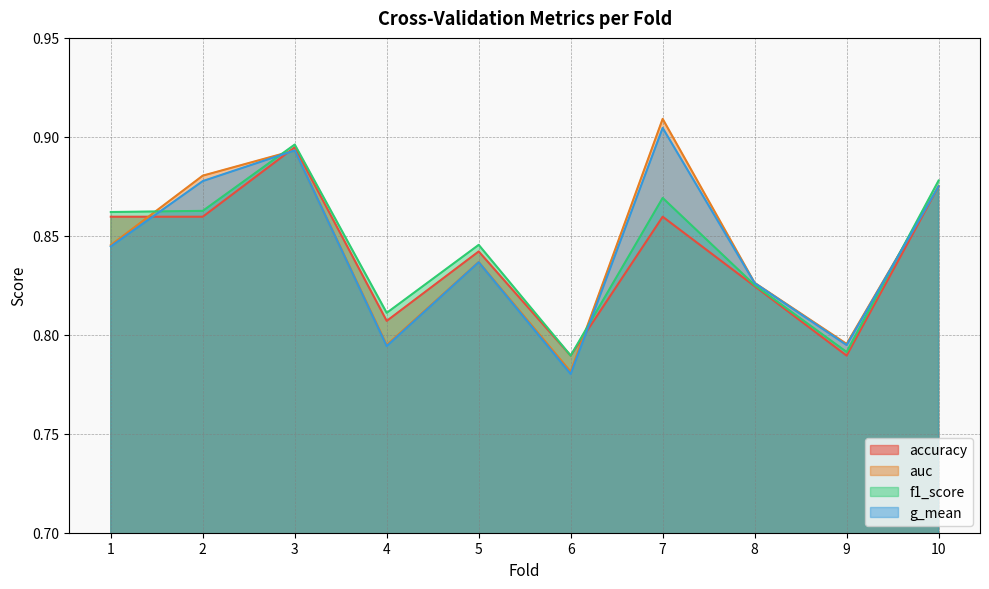

Reading left to right, list all the values displayed in this chart.

accuracy: 0.9	0.9	0.9	0.8	0.8	0.8	0.9	0.8	0.8	0.9
auc: 0.8	0.9	0.9	0.8	0.8	0.8	0.9	0.8	0.8	0.9
f1_score: 0.9	0.9	0.9	0.8	0.8	0.8	0.9	0.8	0.8	0.9
g_mean: 0.8	0.9	0.9	0.8	0.8	0.8	0.9	0.8	0.8	0.9